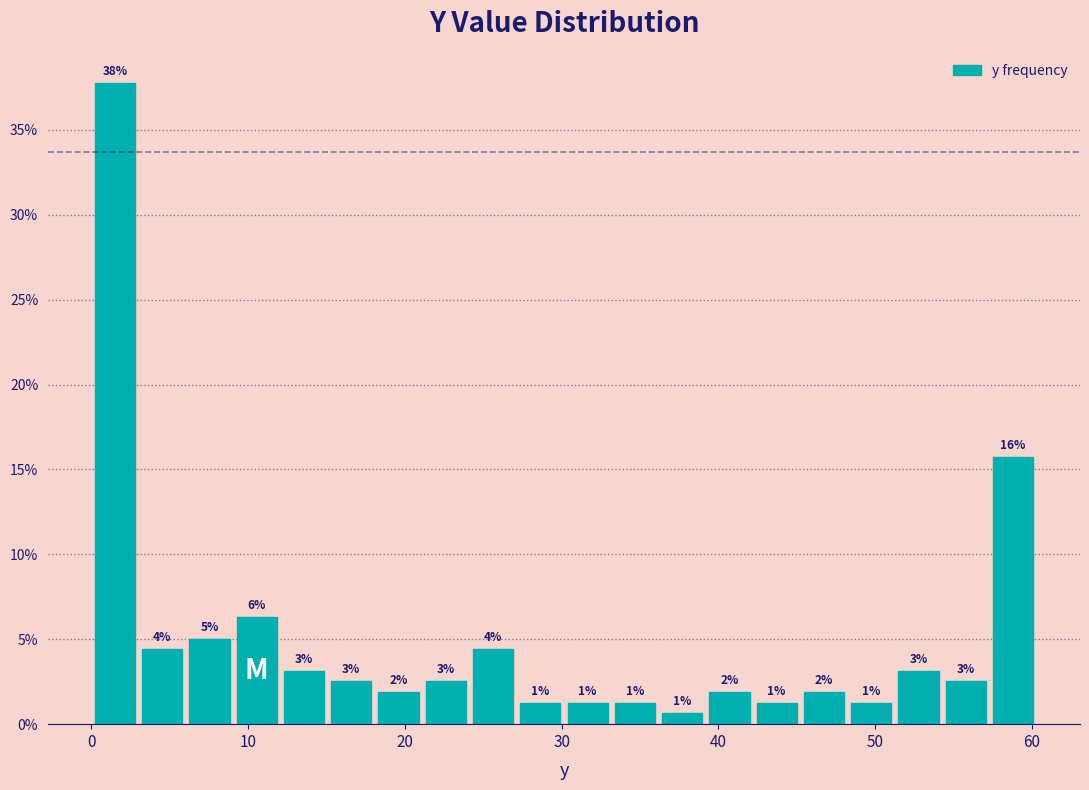

Around what value on the x-axis is the tallest bar? Give the approximate position of its centre, as read against the axis.

2